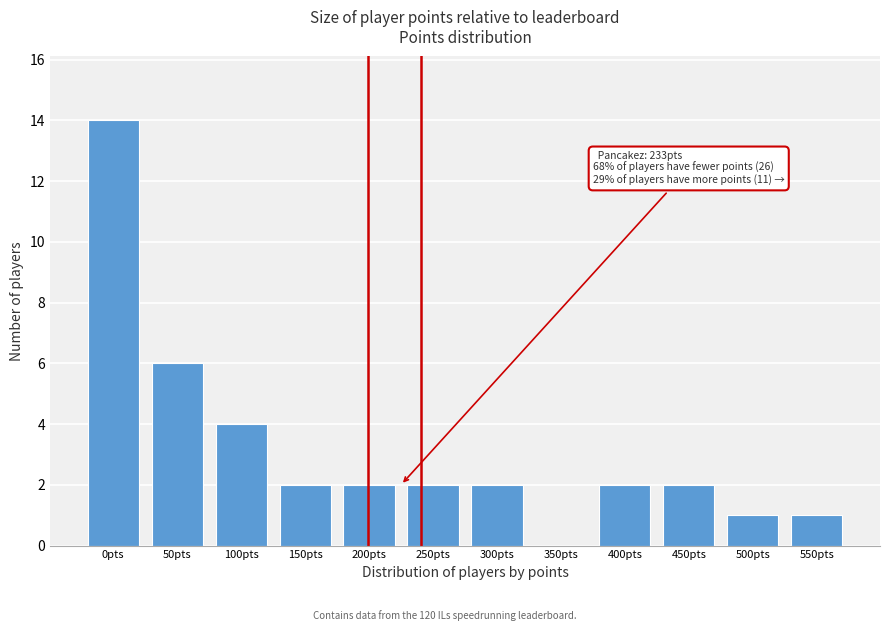

Reading right to left, transcribe all the data shown in this chart.

550pts=1	500pts=1	450pts=2	400pts=2	350pts=0	300pts=2	250pts=2	200pts=2	150pts=2	100pts=4	50pts=6	0pts=14